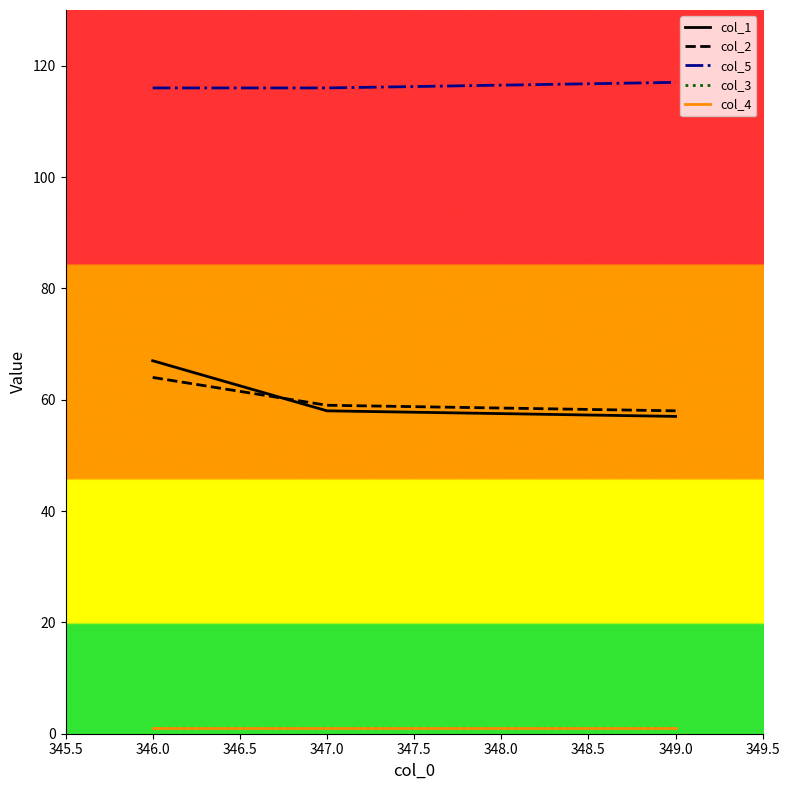

Does the chart display data point markers on the line(s)?

No